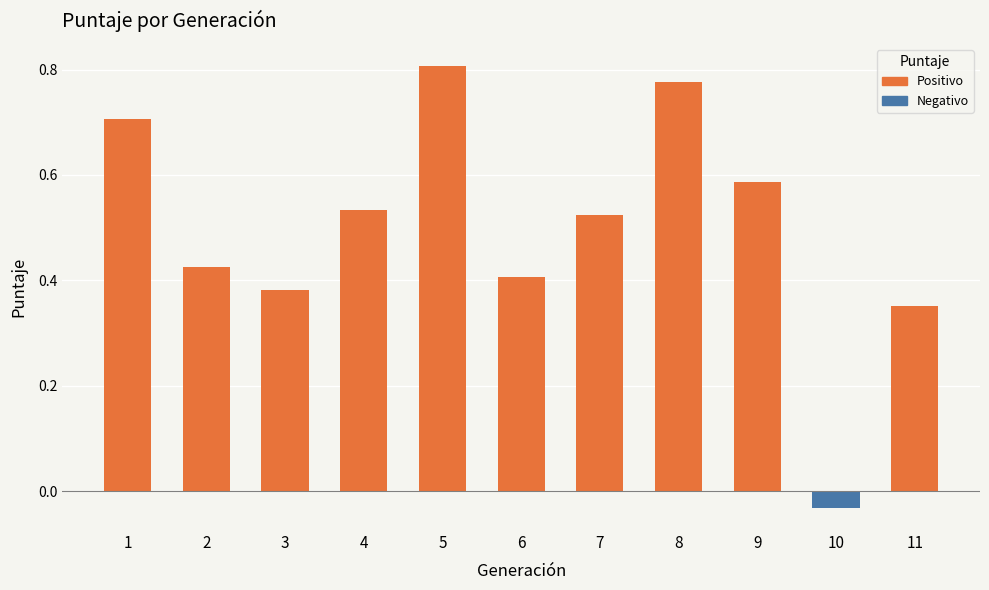

Where is the data nearest to the value 0?

10